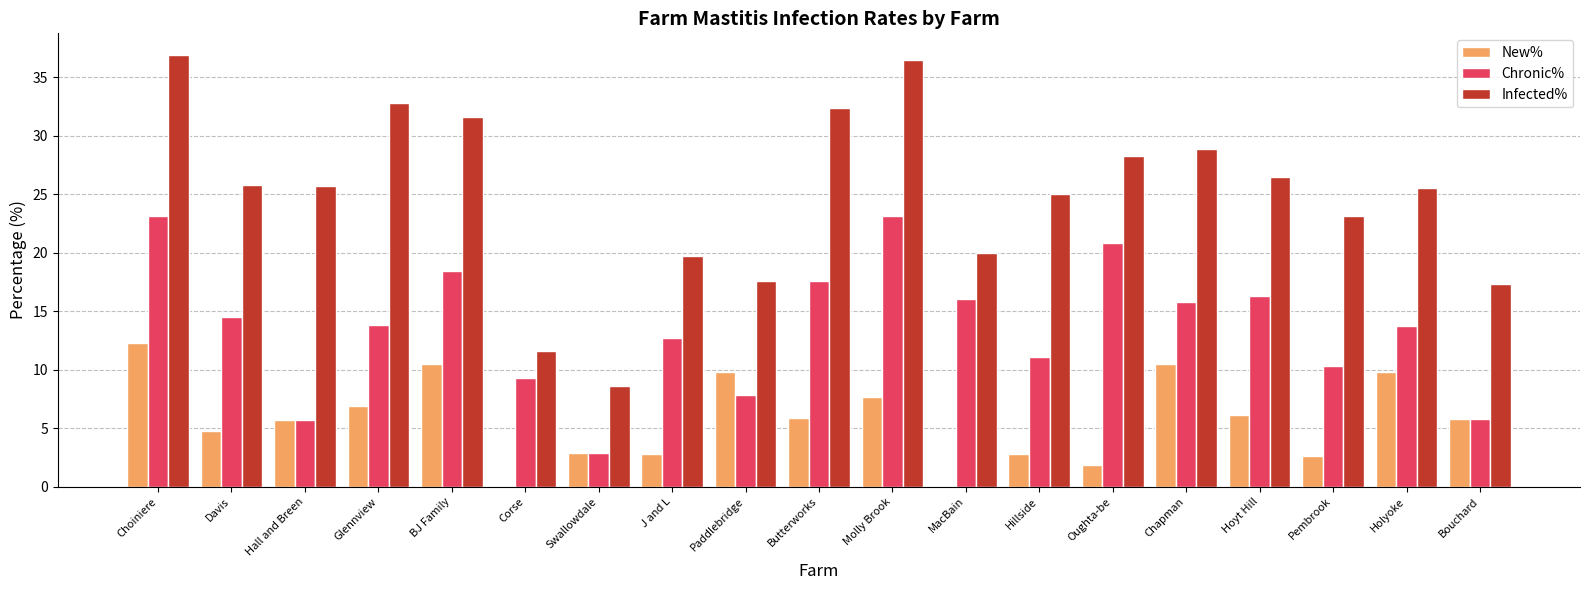

Is it true that Infected% equals 32.7 at J and L?

False